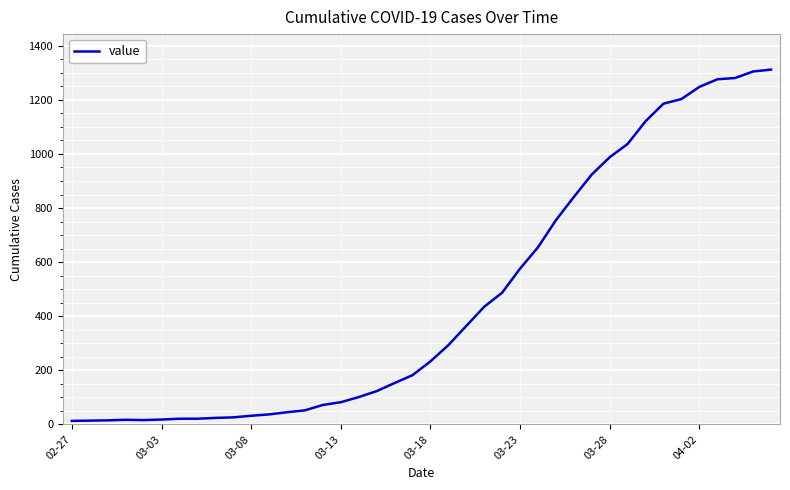

What is the difference between the maximum and minimum values?

1299